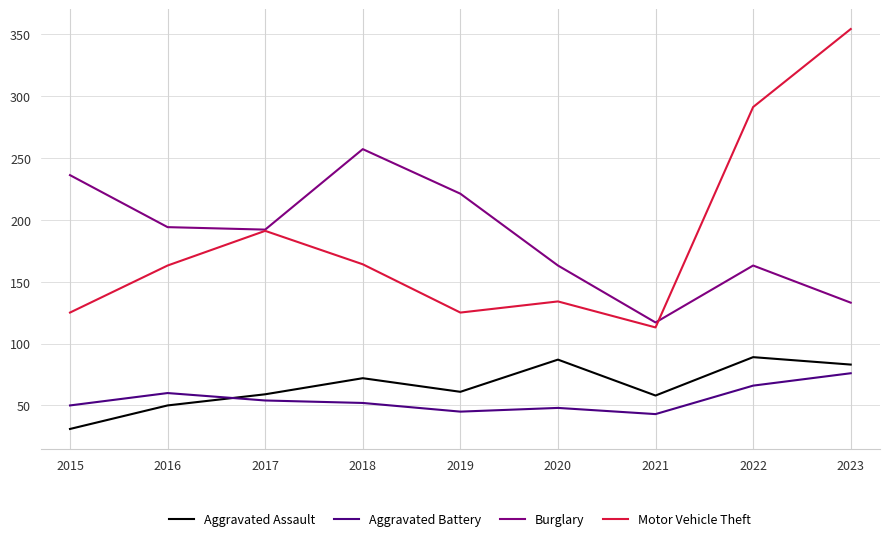

At how many categories does at least one series exceed 208?

5